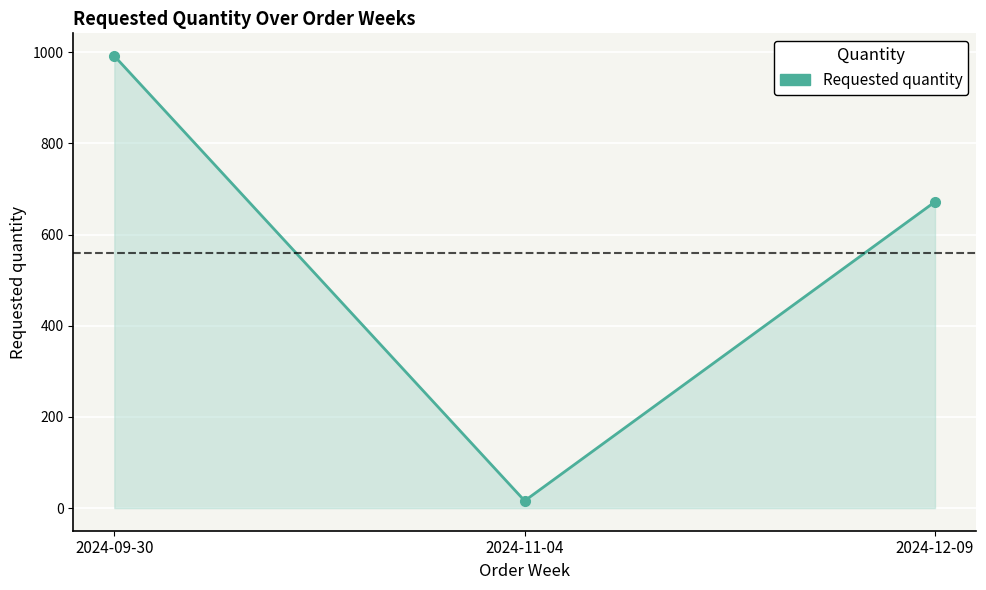

The value at 2024-09-30 is 992. True or false?

True